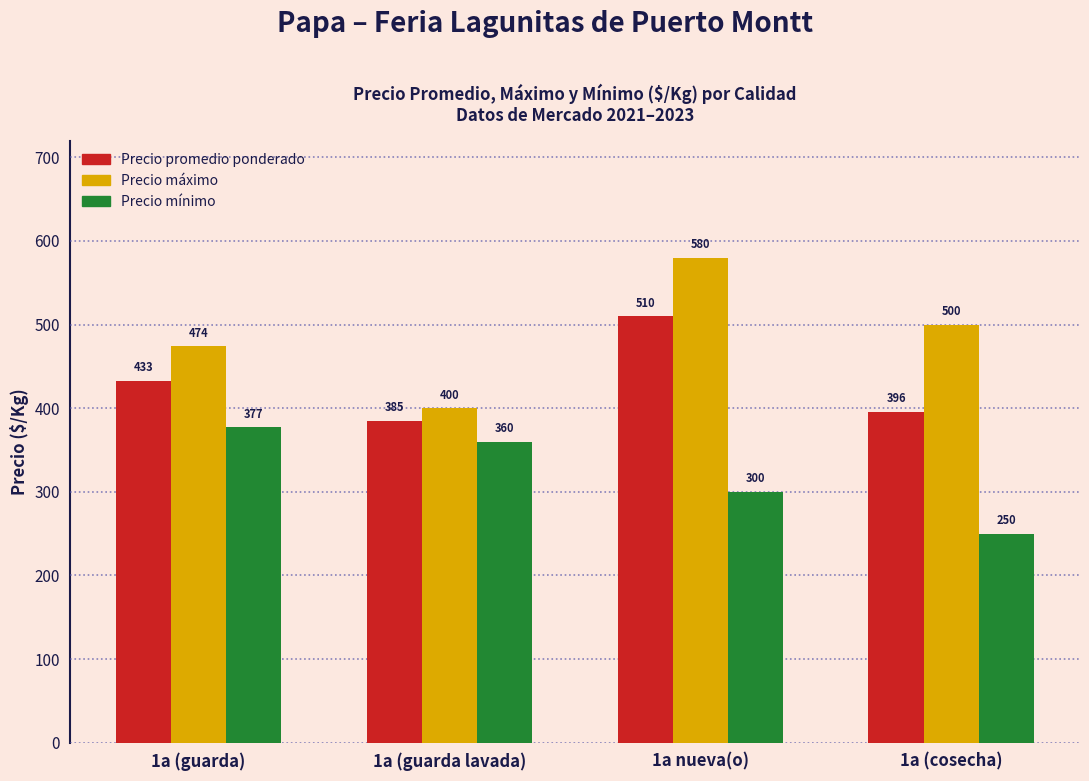

What is the spread (max minus min) of values at 1a nueva(o)?

280